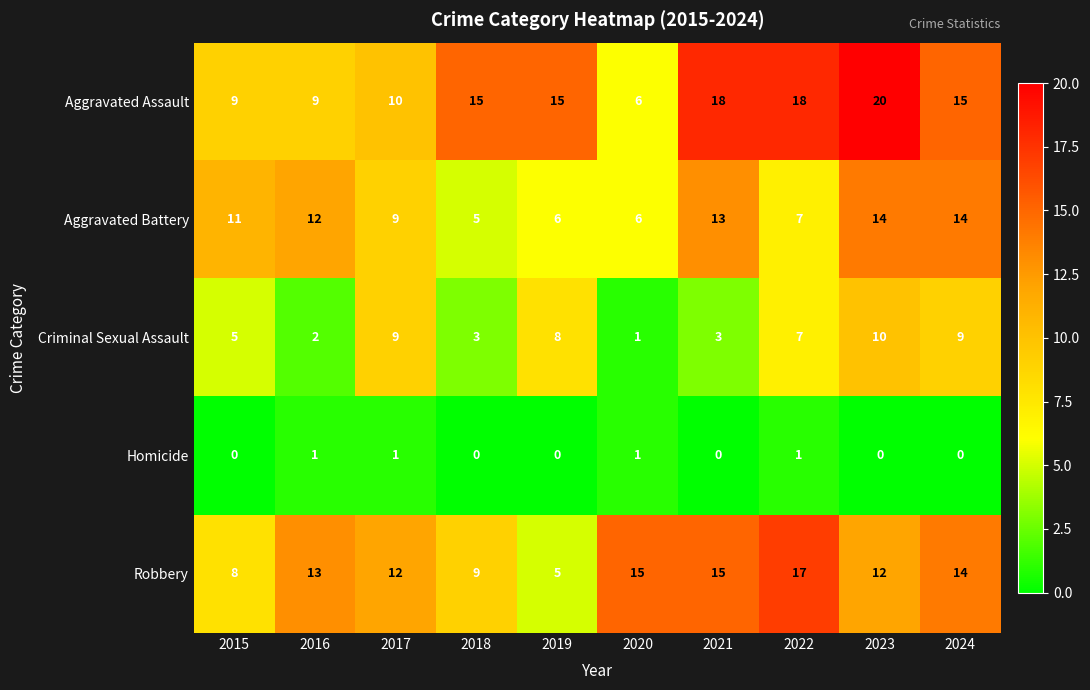

At which category is the sum across all series the highest?

2023